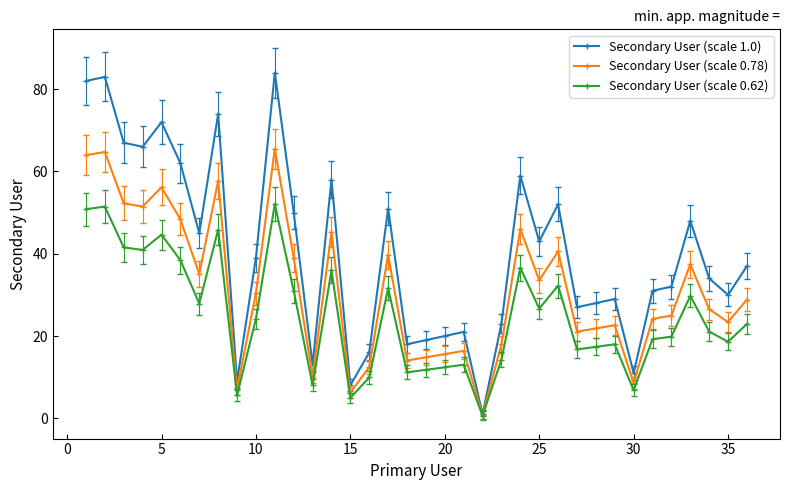

True or false: Secondary User (scale 0.62) has more than 2 points higher than both neighbors.

True